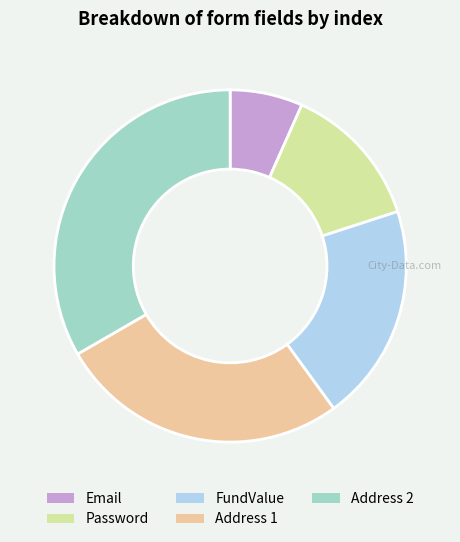

Rank the categories by value from highest to lowest.

Address 2, Address 1, FundValue, Password, Email